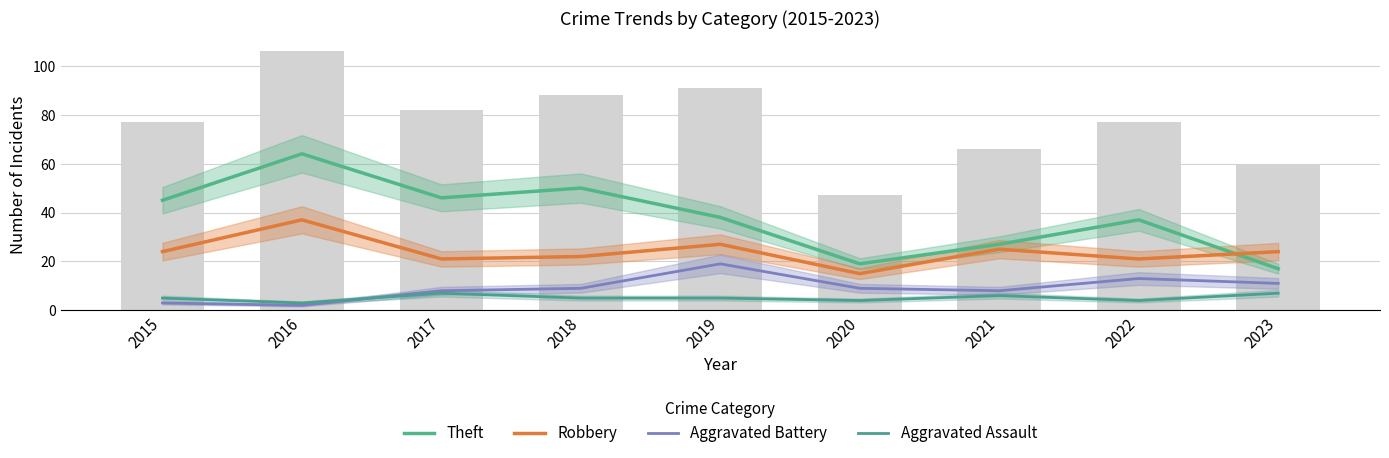

What is the value of the Robbery bar at the 6th from the left?

15